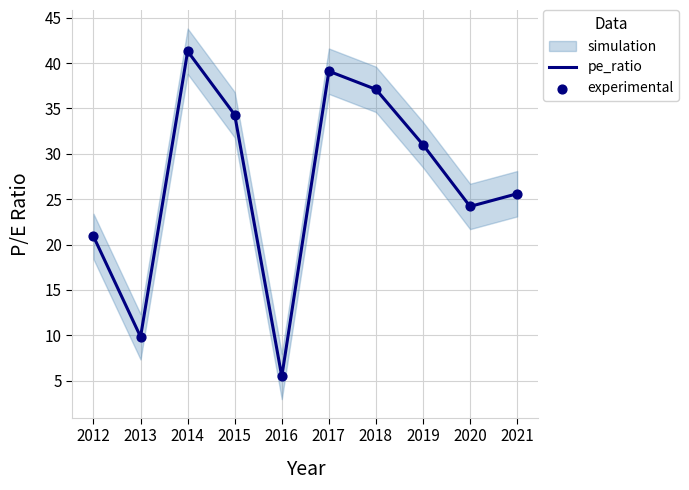

The pe_ratio series shows 9.8 at 2013. True or false?

True